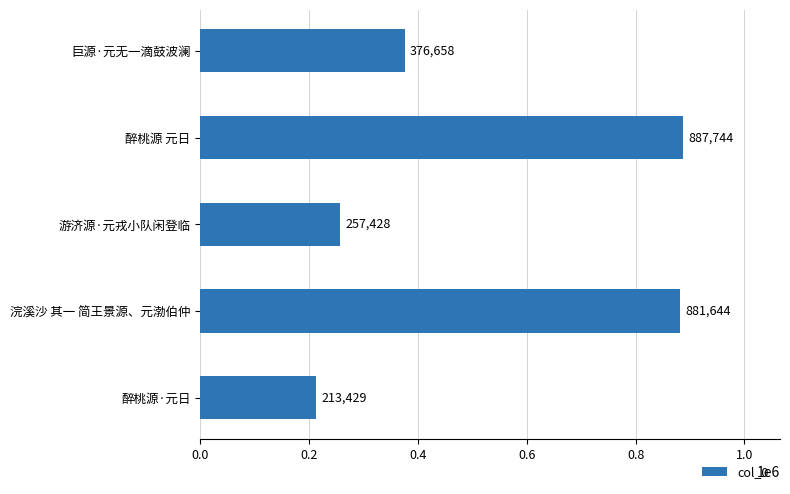

Between 游济源·元戎小队闲登临 and 浣溪沙 其一 简王景源、元渤伯仲, which is larger?

浣溪沙 其一 简王景源、元渤伯仲